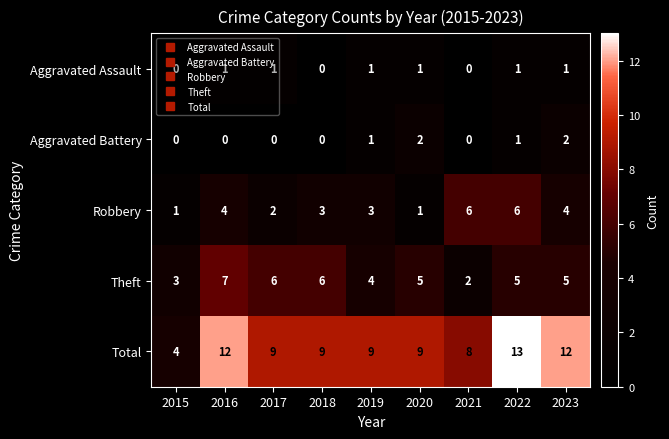

Which series changed the most between 2016 and 2017?

Total